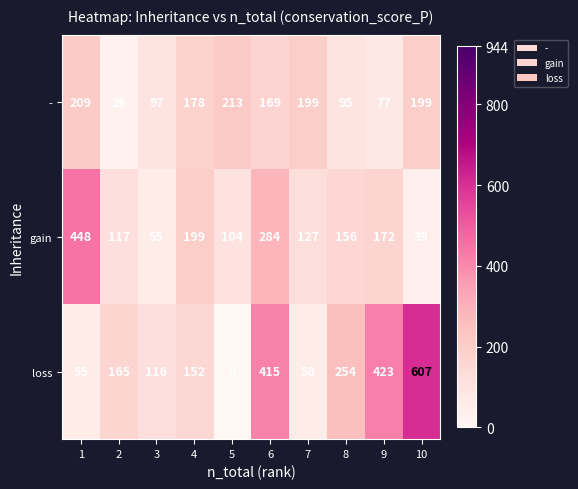

Which series has the widest spread of values?

loss